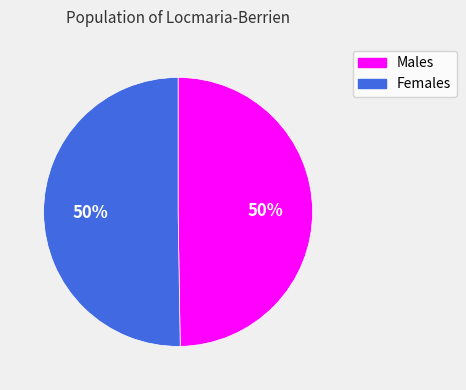

What percentage is the Females slice, to the nearest percent?

50%